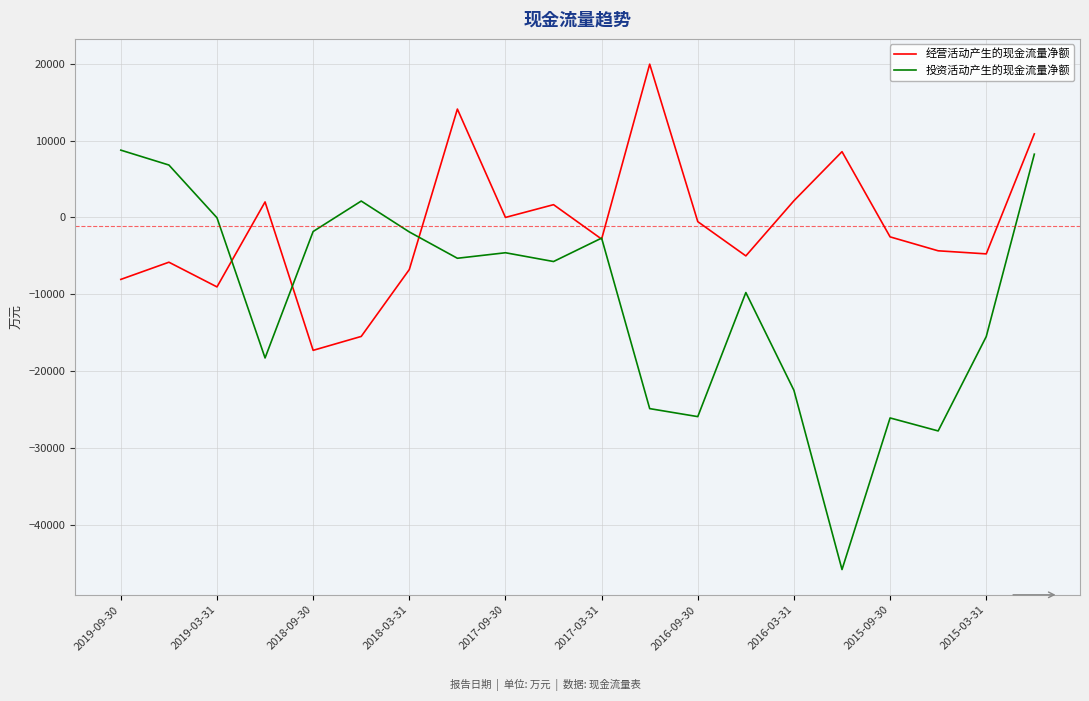

What is the lowest value of the 经营活动产生的现金流量净额 series?

-17270